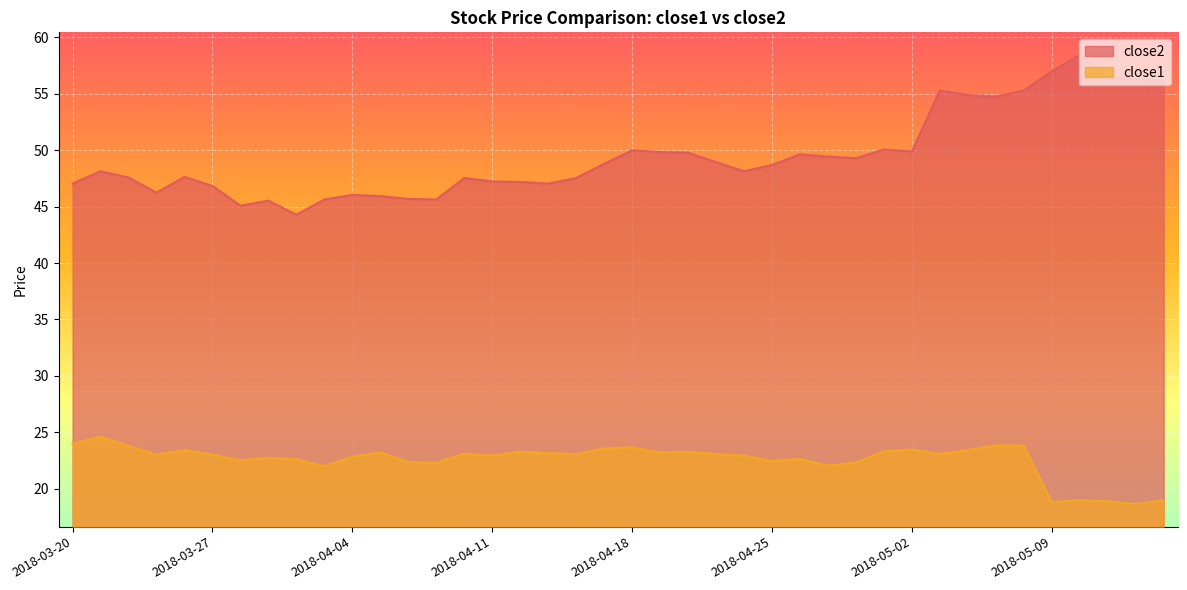

At which label is close2 closest to 51?

2018-05-01